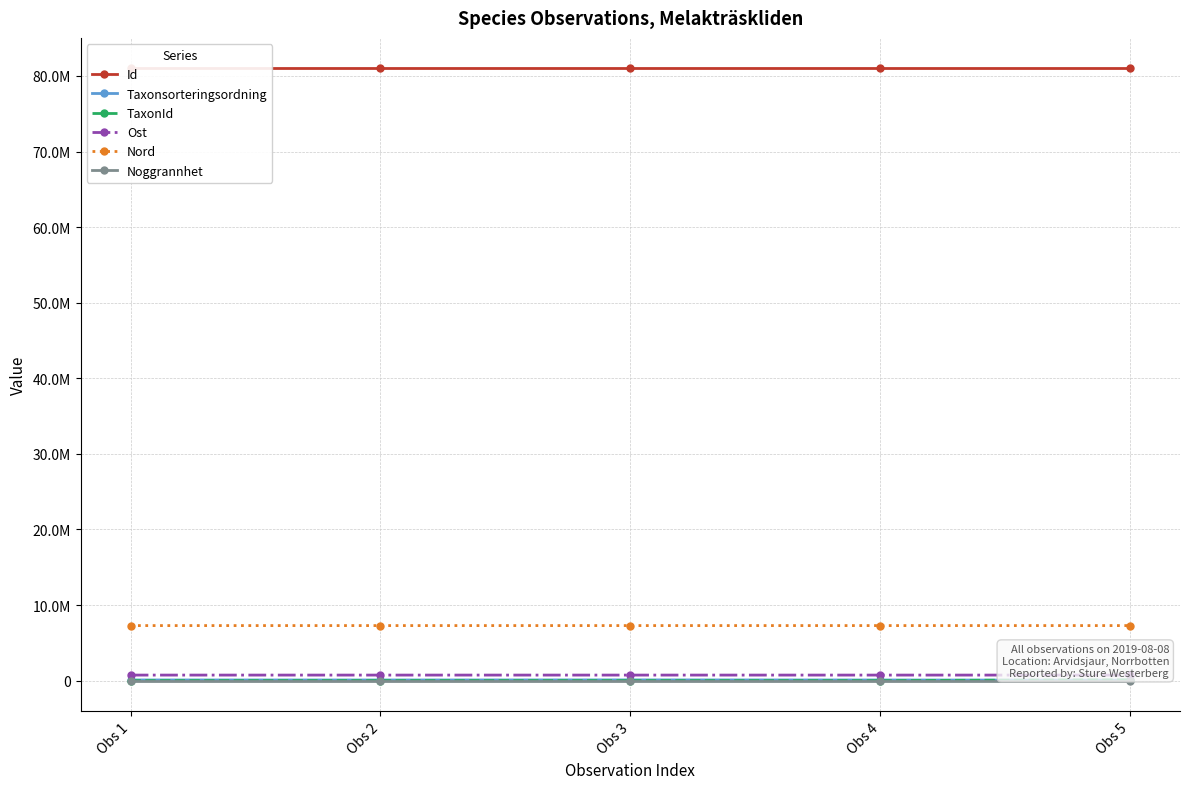

True or false: Noggrannhet and Id cross at least once.

False